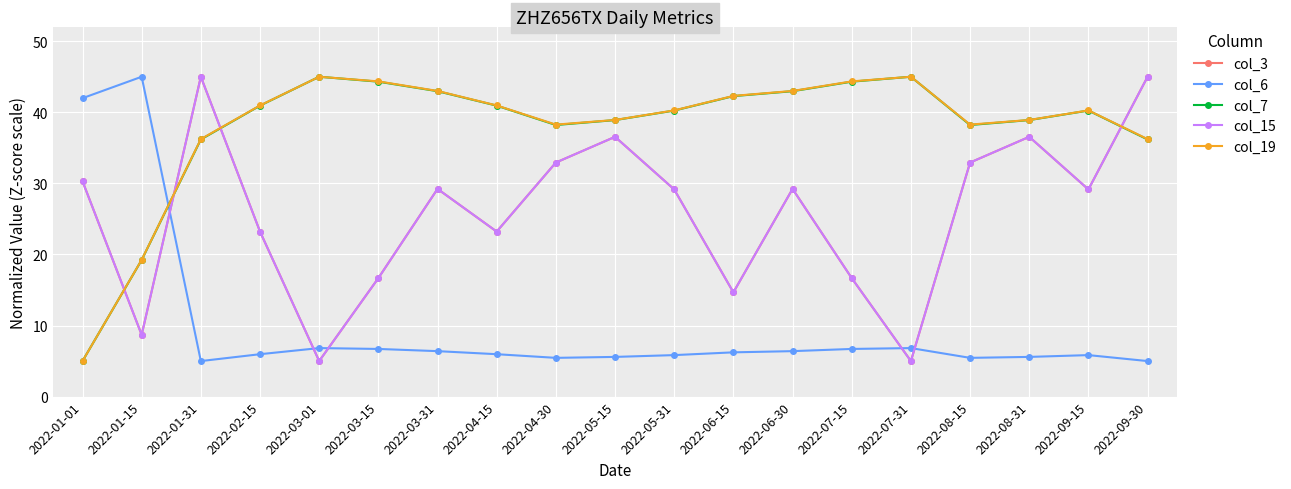

Does the chart have visible grid lines?

Yes